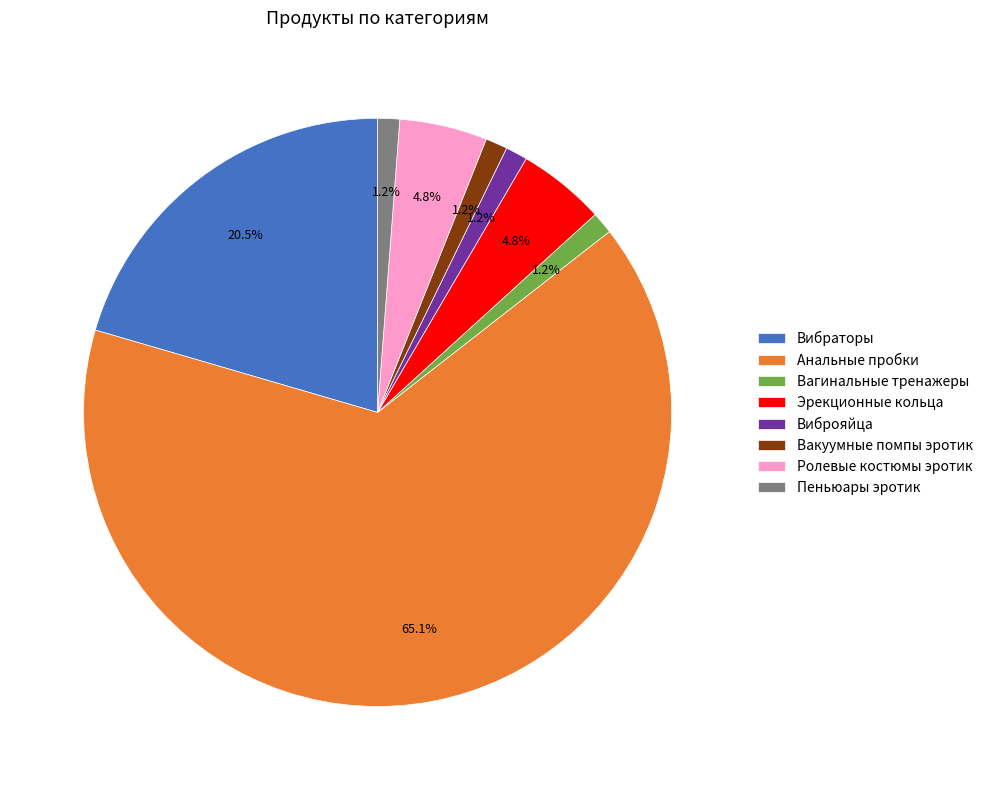

True or false: Вибраторы accounts for 14% of the total.

False